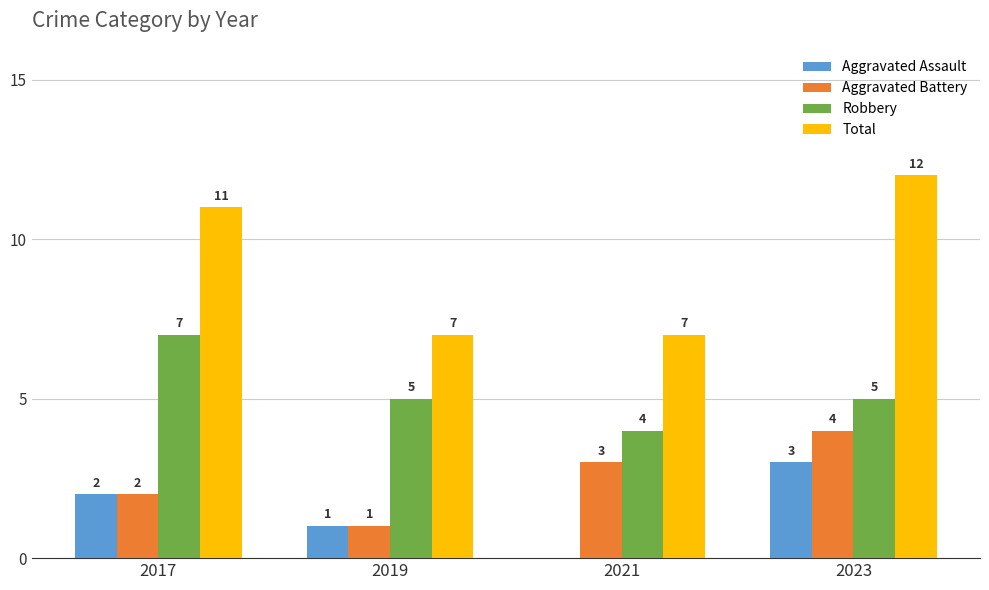

What is the average value of the Robbery series?

5